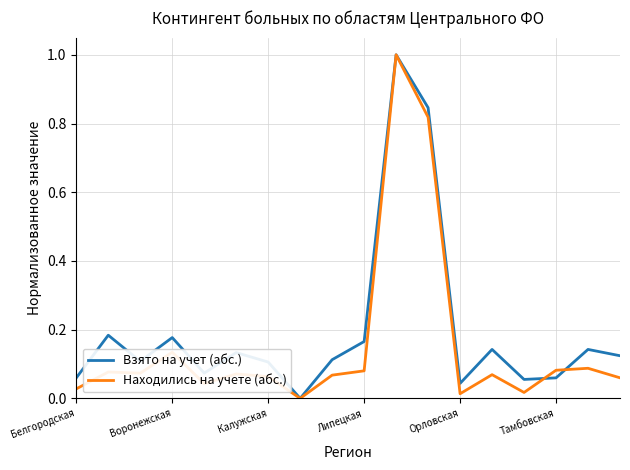

Which series changed the most between Воронежская and Калужская?

Взято на учет (абс.)